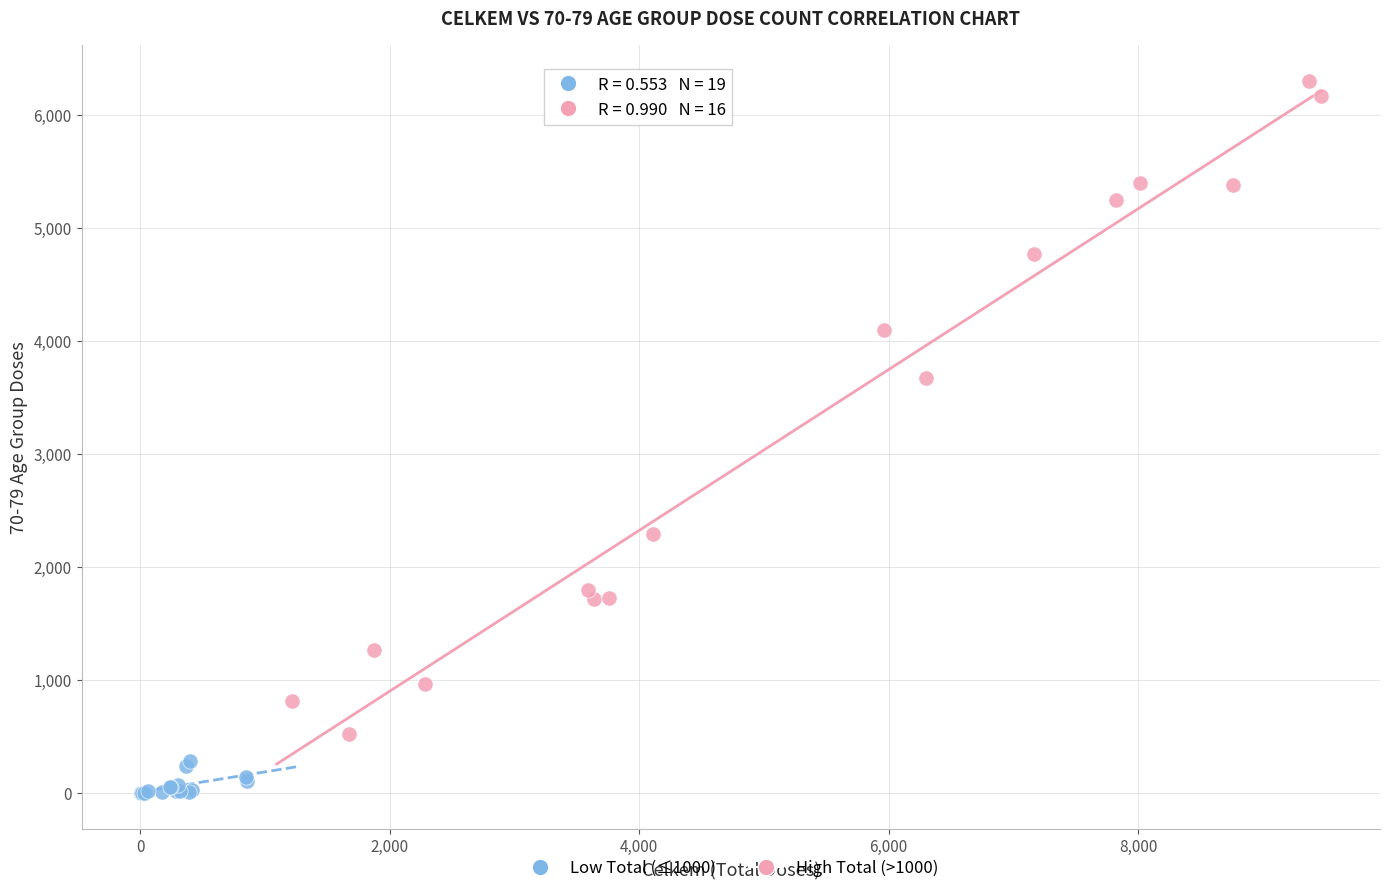

Which series has the widest spread of Y values?

High Total (>1000)